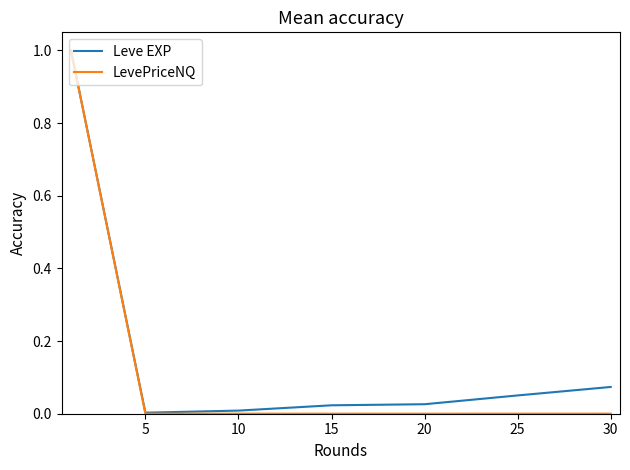

What is the highest value of the LevePriceNQ series?

1.0